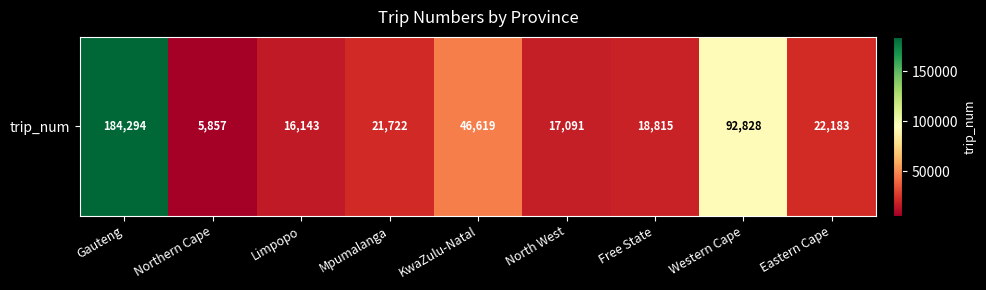

Reading right to left, list all the values displayed in this chart.

Eastern Cape=22183	Western Cape=92828	Free State=18815	North West=17091	KwaZulu-Natal=46619	Mpumalanga=21722	Limpopo=16143	Northern Cape=5857	Gauteng=184294